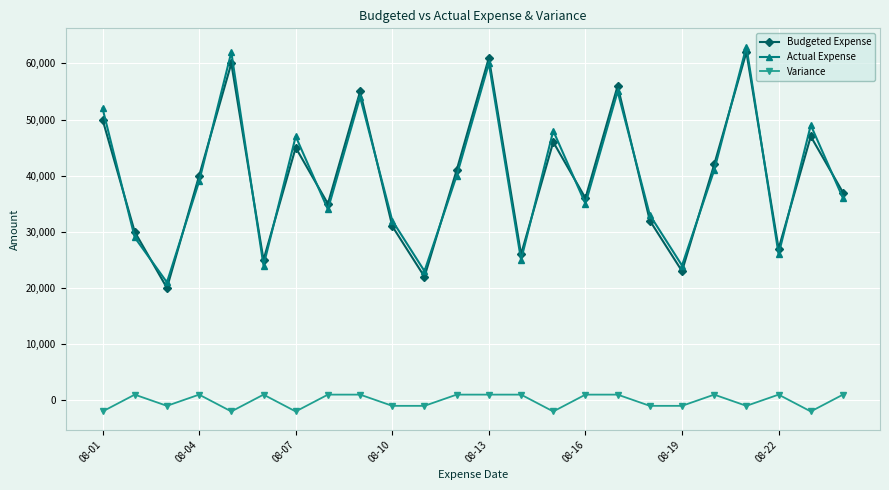

True or false: Variance and Actual Expense cross at least once.

False